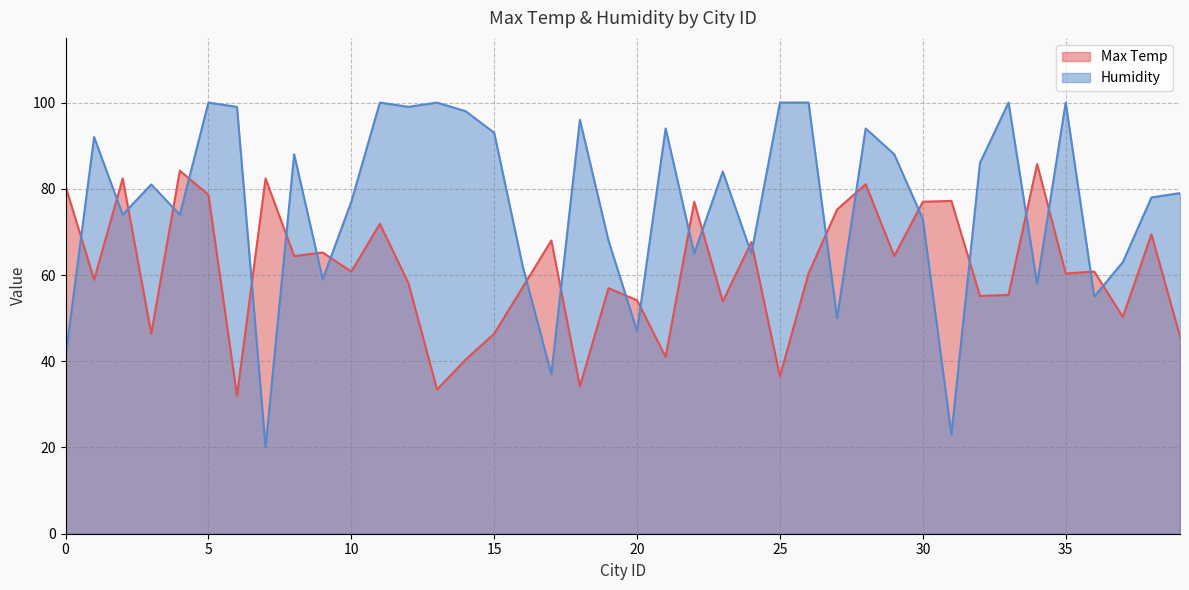

Rank the series by their maximum value, from lowest to highest.

Max Temp, Humidity